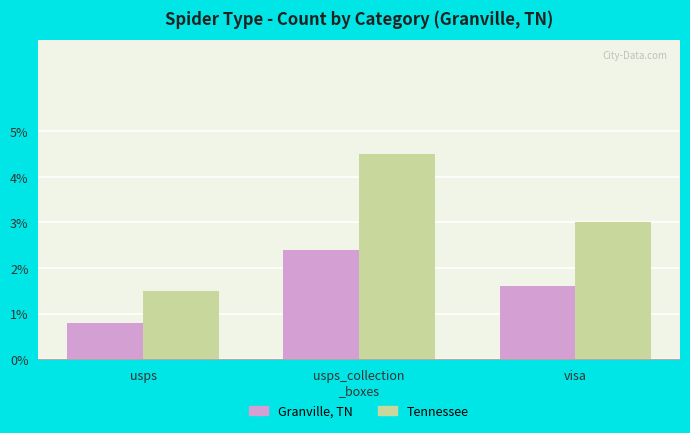

True or false: Granville, TN has a value of 3.7 at usps_collection
_boxes.

False